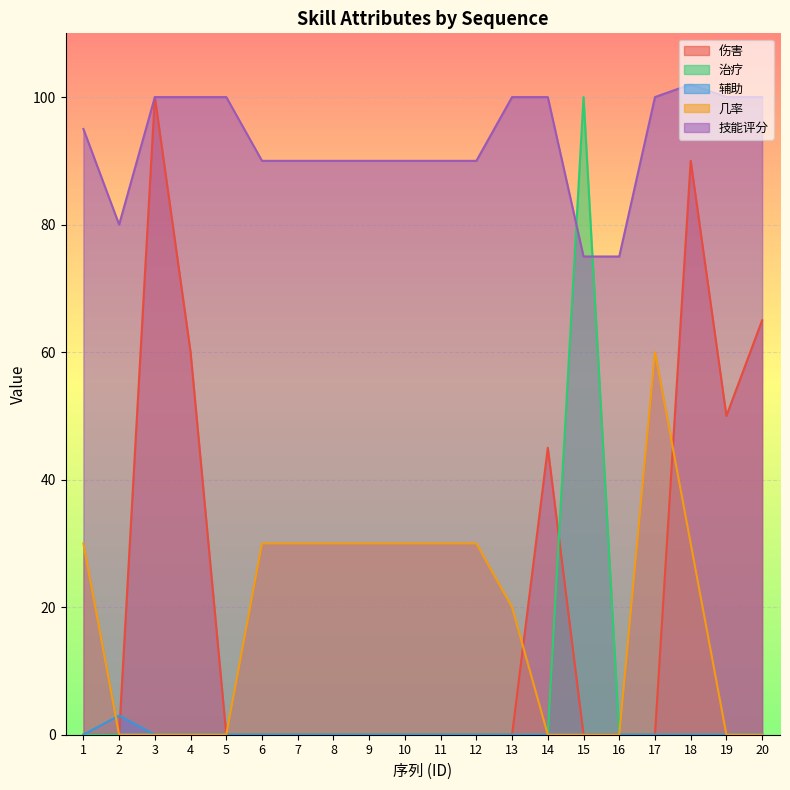

Reading left to right, extract all data points from this chart.

伤害: 1=0	2=0	3=100	4=60	5=0	6=0	7=0	8=0	9=0	10=0	11=0	12=0	13=0	14=45	15=0	16=0	17=0	18=90	19=50	20=65
治疗: 1=0	2=0	3=0	4=0	5=0	6=0	7=0	8=0	9=0	10=0	11=0	12=0	13=0	14=0	15=100	16=0	17=0	18=0	19=0	20=0
辅助: 1=0	2=3	3=0	4=0	5=0	6=0	7=0	8=0	9=0	10=0	11=0	12=0	13=0	14=0	15=0	16=0	17=0	18=0	19=0	20=0
几率: 1=30	2=0	3=0	4=0	5=0	6=30	7=30	8=30	9=30	10=30	11=30	12=30	13=20	14=0	15=0	16=0	17=60	18=30	19=0	20=0
技能评分: 1=95	2=80	3=100	4=100	5=100	6=90	7=90	8=90	9=90	10=90	11=90	12=90	13=100	14=100	15=75	16=75	17=100	18=102	19=100	20=100